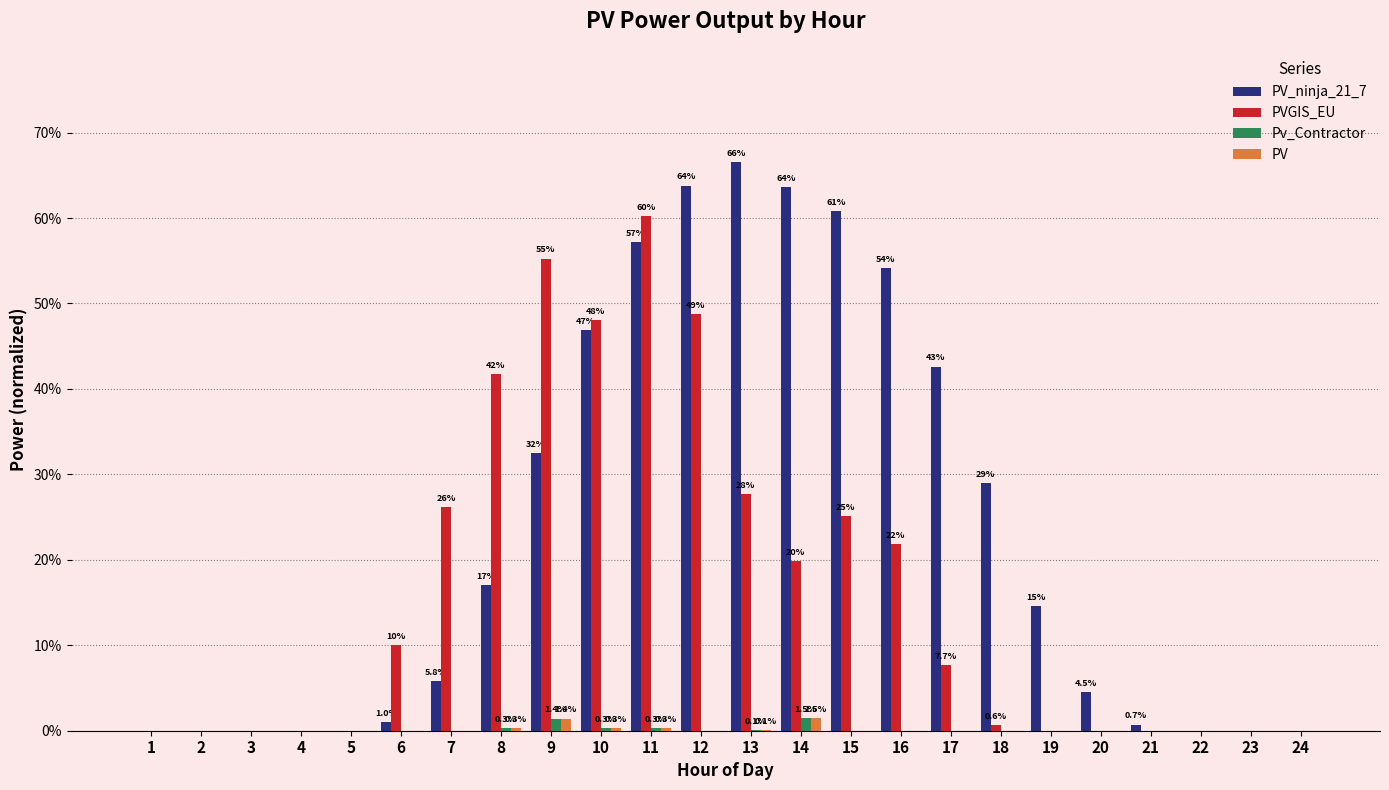

At how many categories does at least one series exceed 0?

16